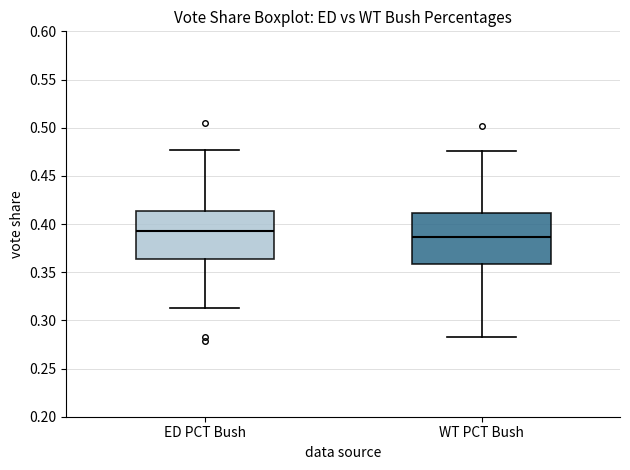

Reading left to right, read every box against the y-axis: the position of its median line, the range the box covers, and the ends of its whiskers. The values are not printed on the chart, so give them approximately, as read against the axis.

ED PCT Bush: median 0.395, box 0.365 to 0.415, whiskers 0.315 to 0.475
WT PCT Bush: median 0.385, box 0.360 to 0.410, whiskers 0.280 to 0.475